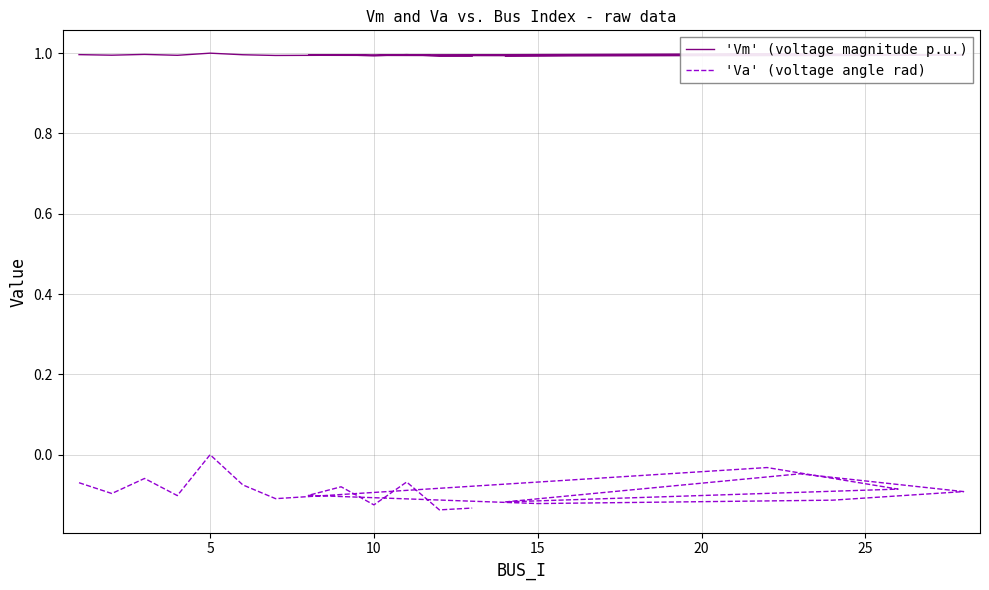

How many lines are shown in the chart?

2